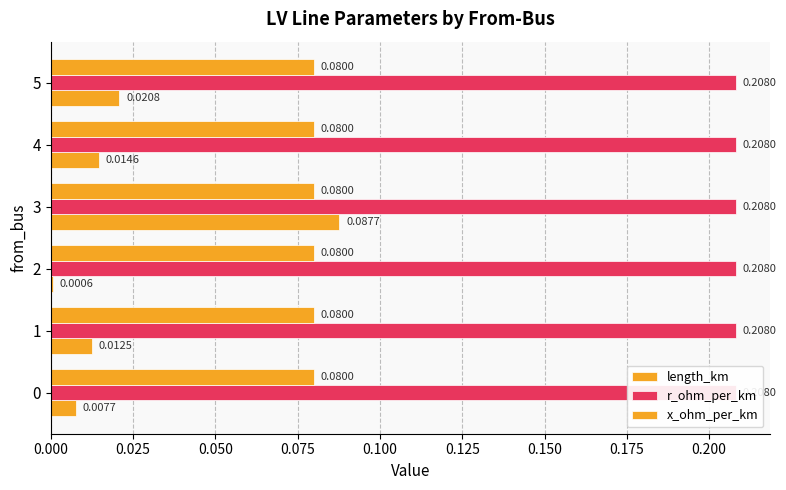

What is the total value across all series at 0.075?

0.6